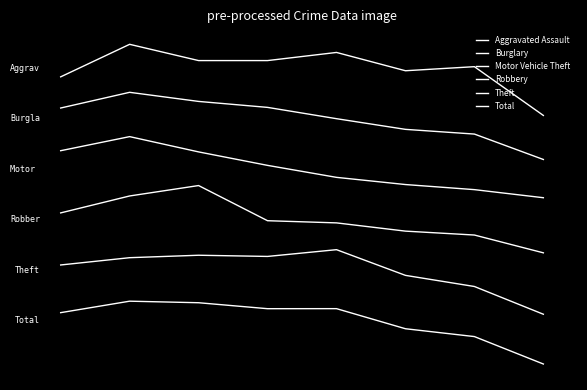

What is the value of the Aggravated Assault point at the 3rd from the left?

12.9